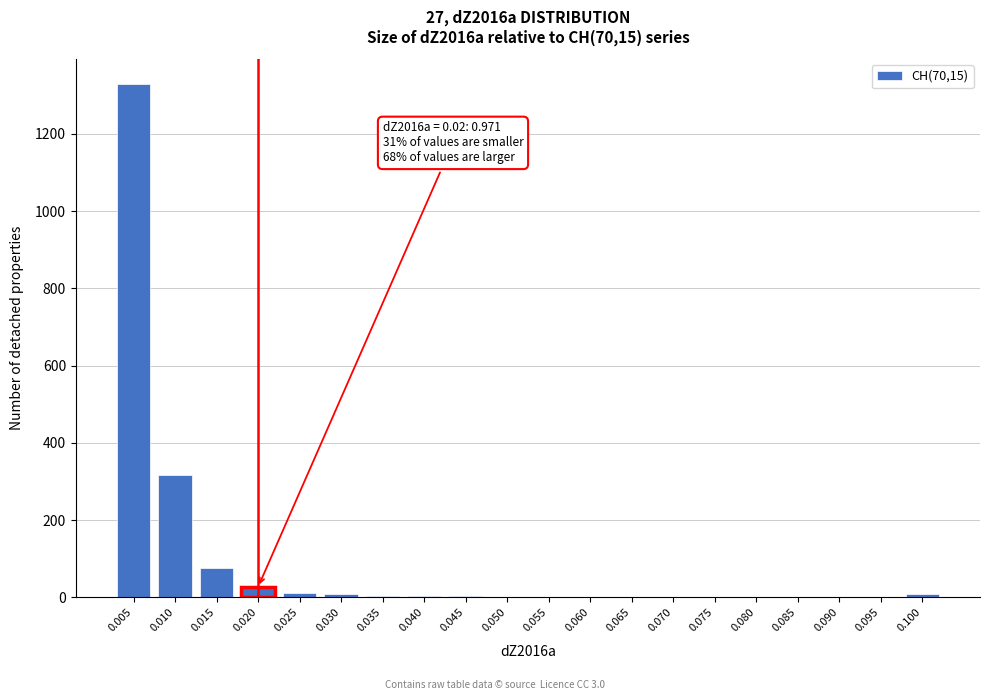

What is the maximum value shown in the chart?

1328